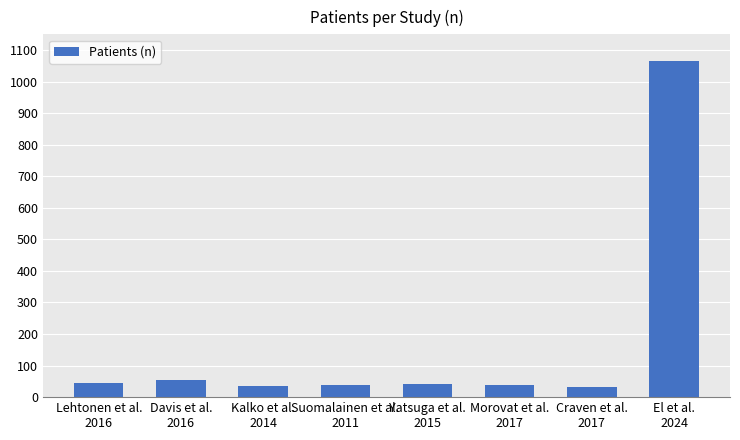

What is the difference between the values at Morovat et al.
2017 and Kalko et al.
2014?

4